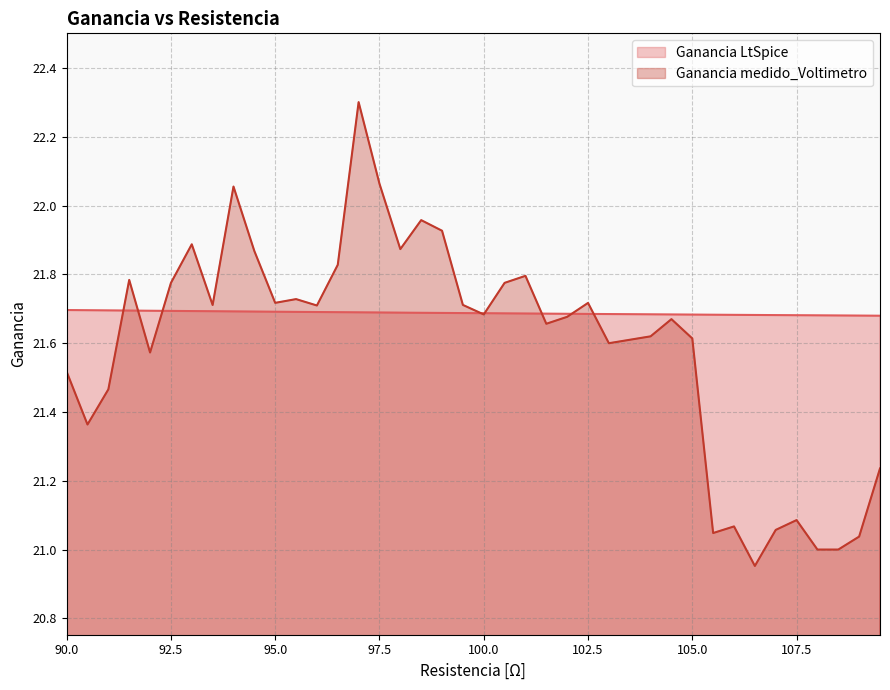

Which series has the largest range (max minus min)?

Ganancia medido_Voltimetro